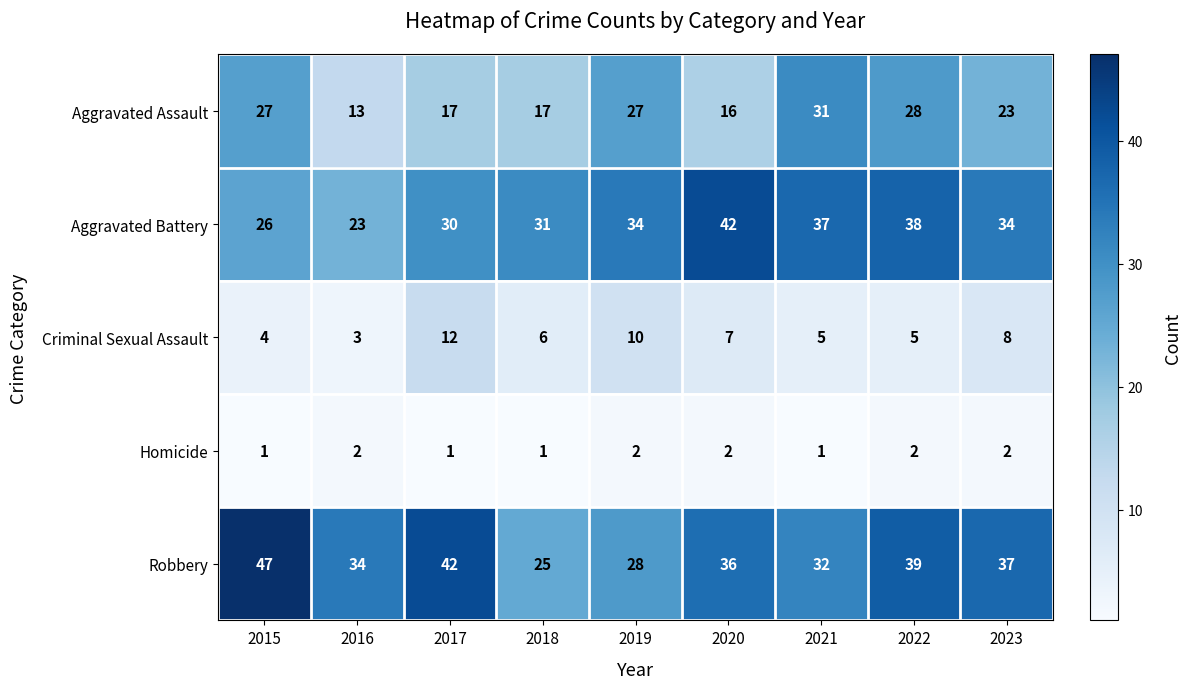

What is the spread (max minus min) of values at 2020?

40